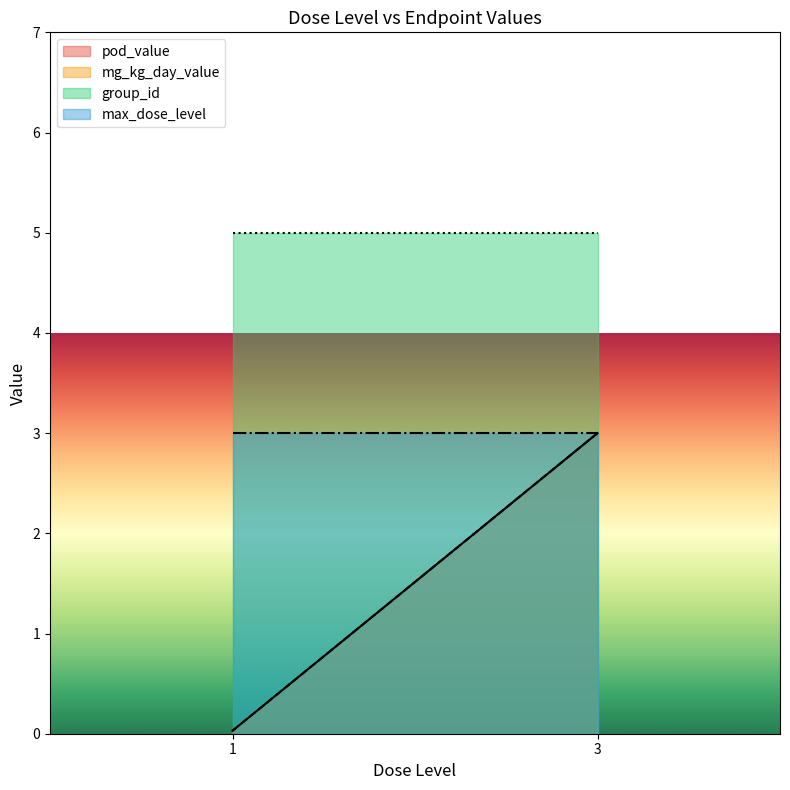

True or false: mg_kg_day_value and group_id intersect in this chart.

False